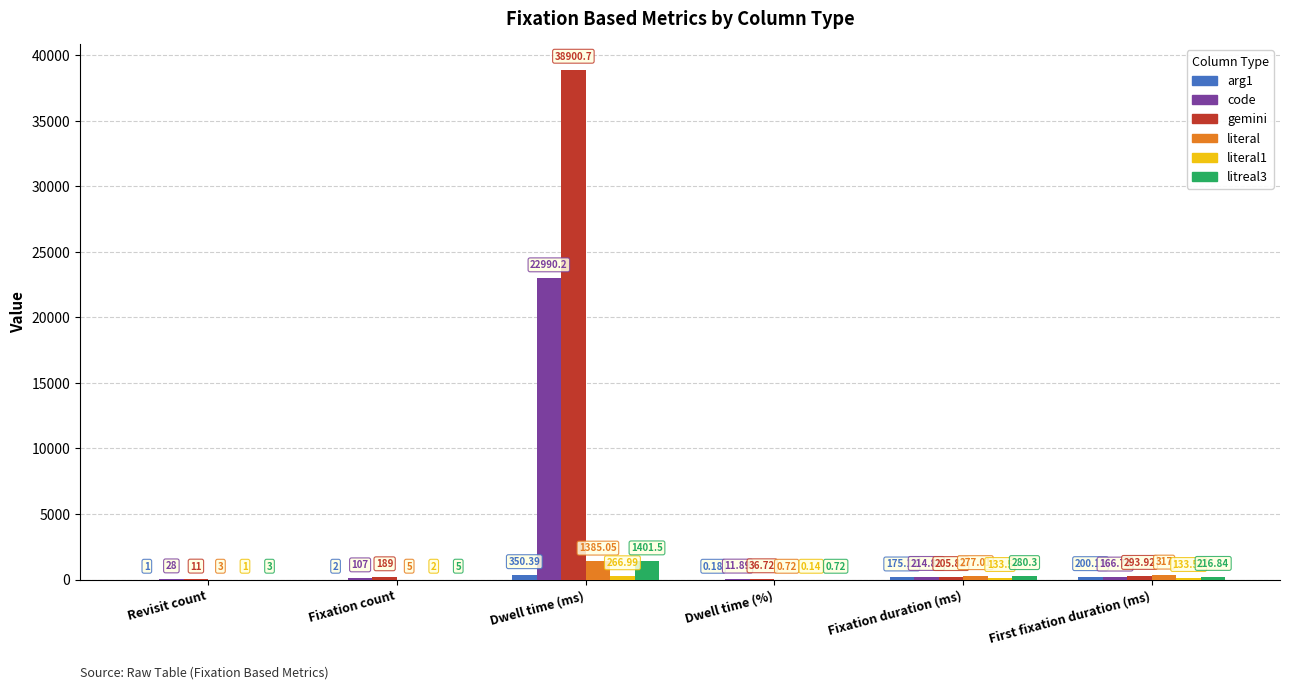

Which series has the largest total across all categories?

gemini